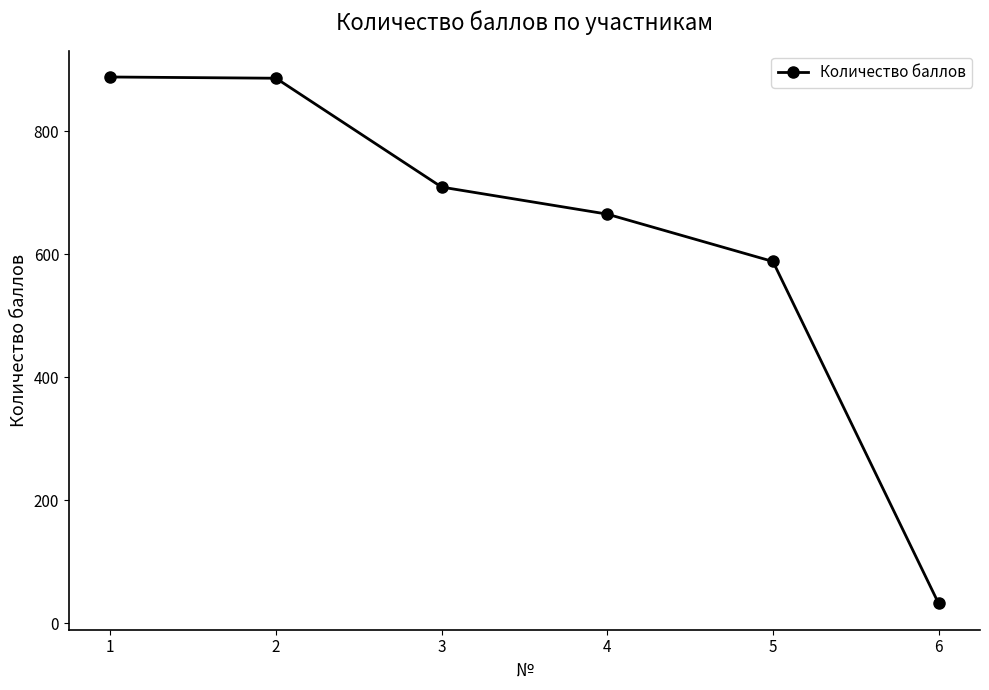

What is the sum of all values?

3768